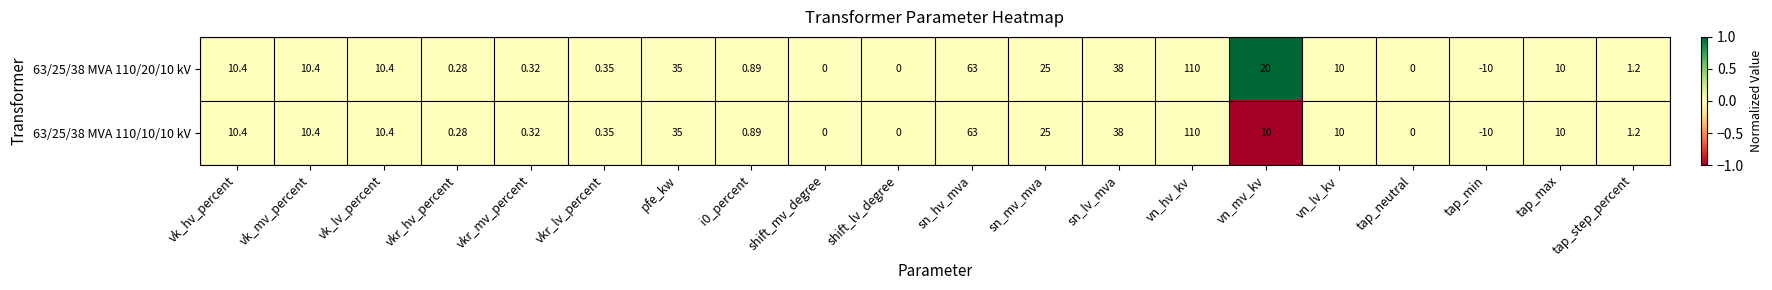

Count the number of data series in this chart.

2